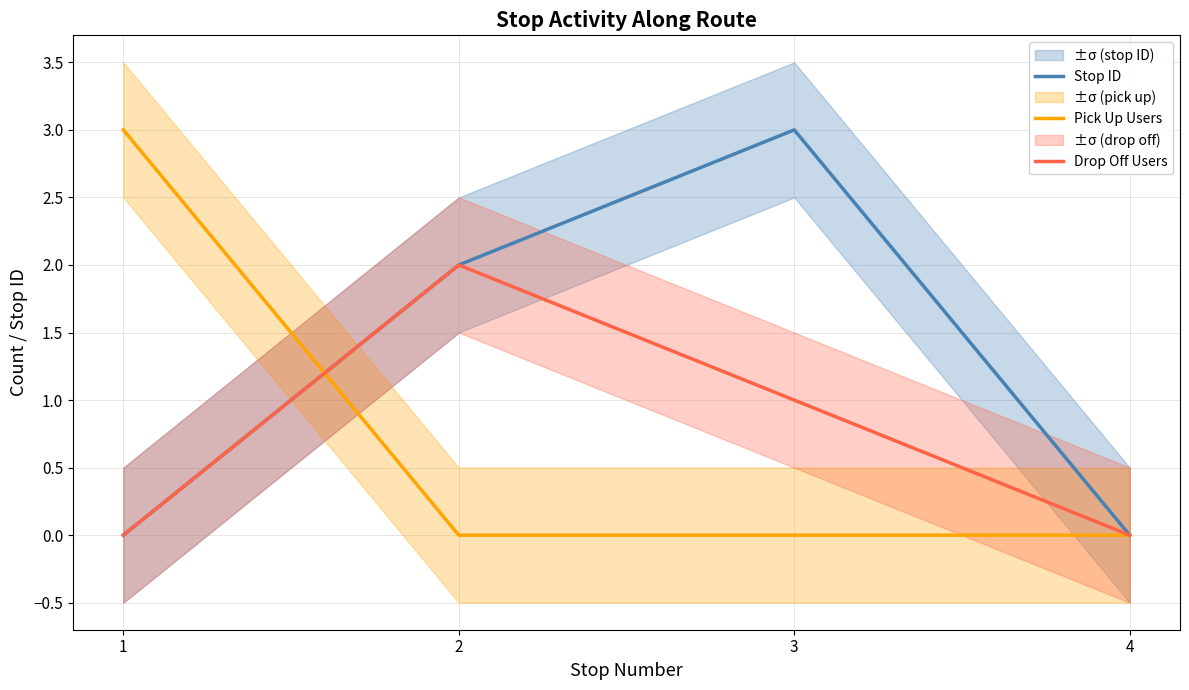

True or false: Stop ID and Drop Off Users intersect in this chart.

False